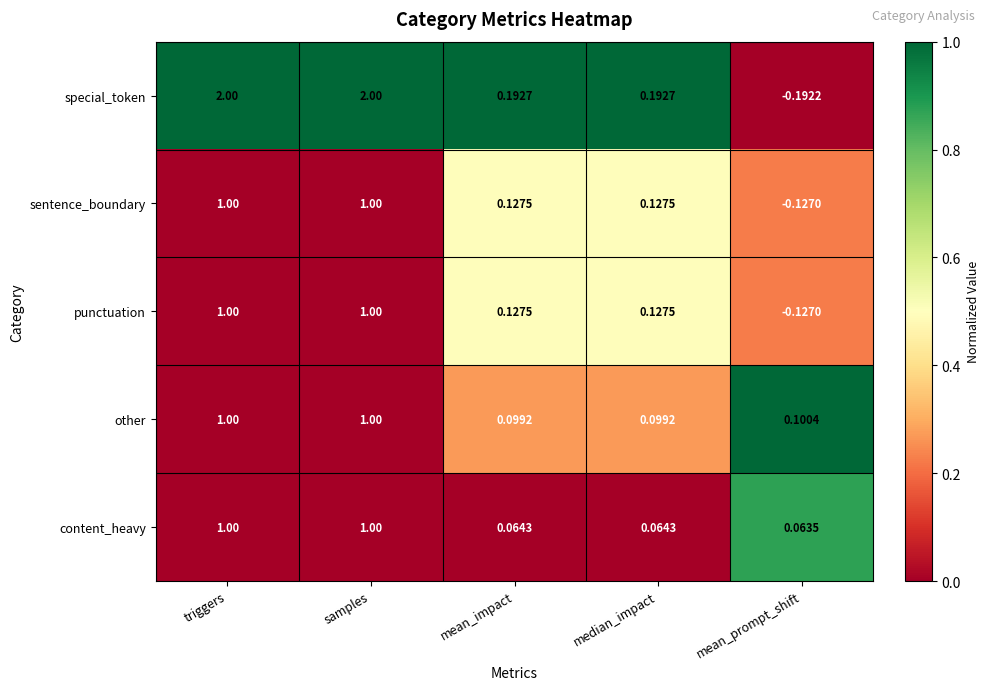

Which series has the largest total across all categories?

special_token